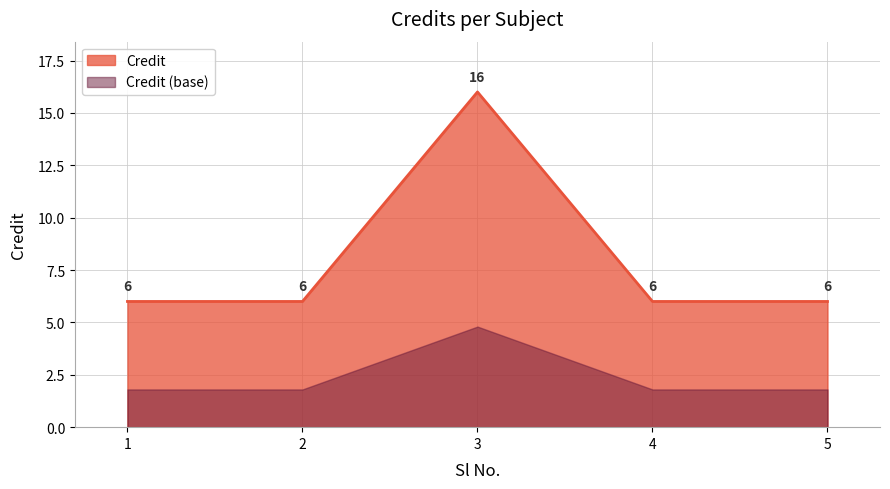

What is the sum of the values at 1 and 5?

12